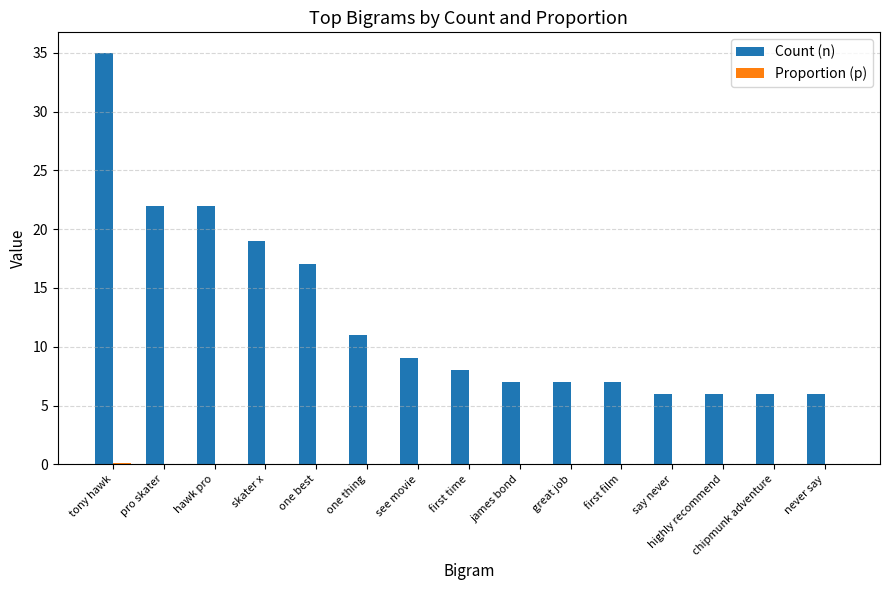

The value of Count (n) at never say is 1.2. True or false?

False